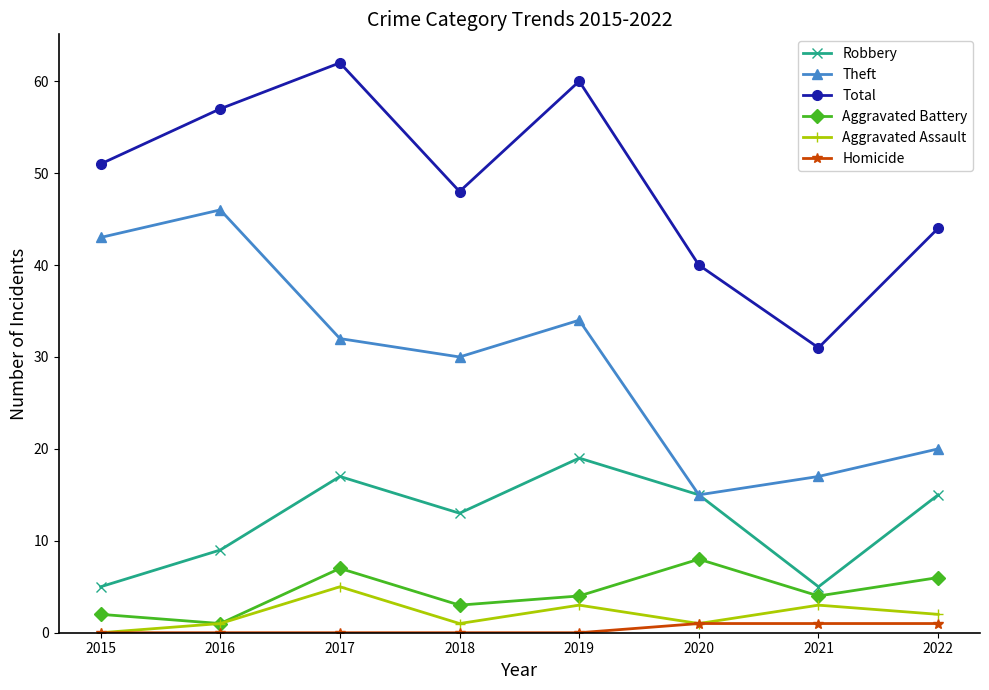

True or false: Aggravated Battery and Robbery cross at least once.

False